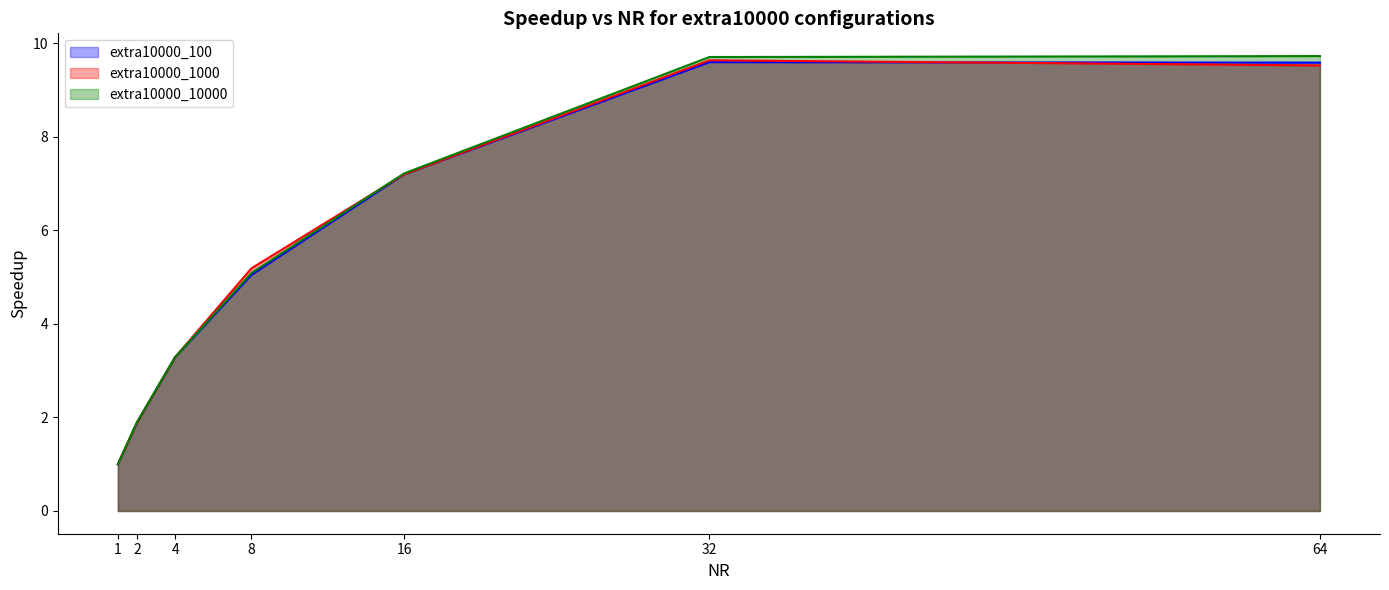

How many values in the extra10000_1000 series are below 5?

3